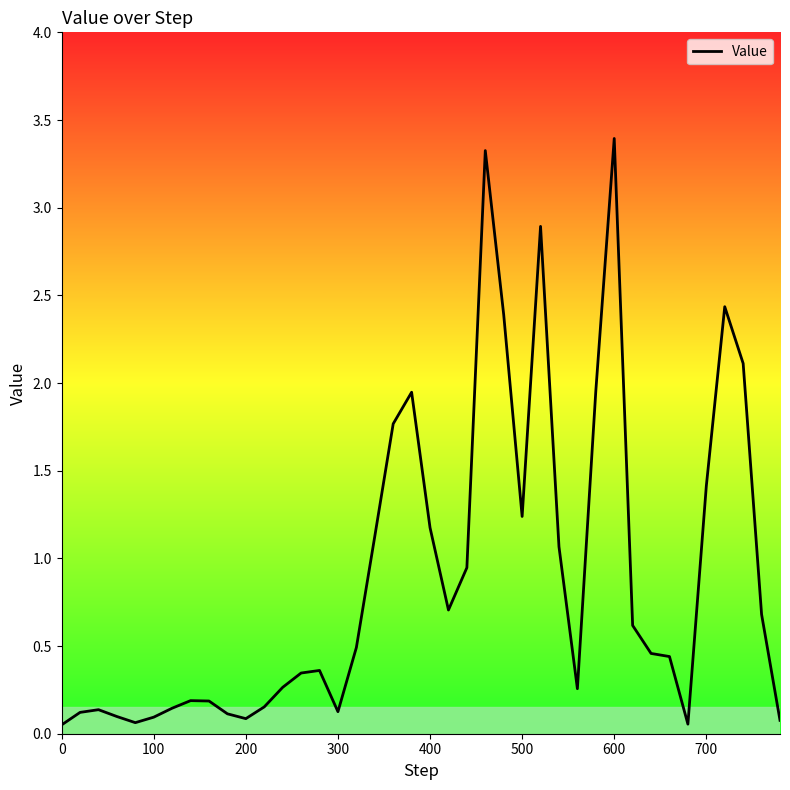

What is the change in value from 200 to 25?

+1.1